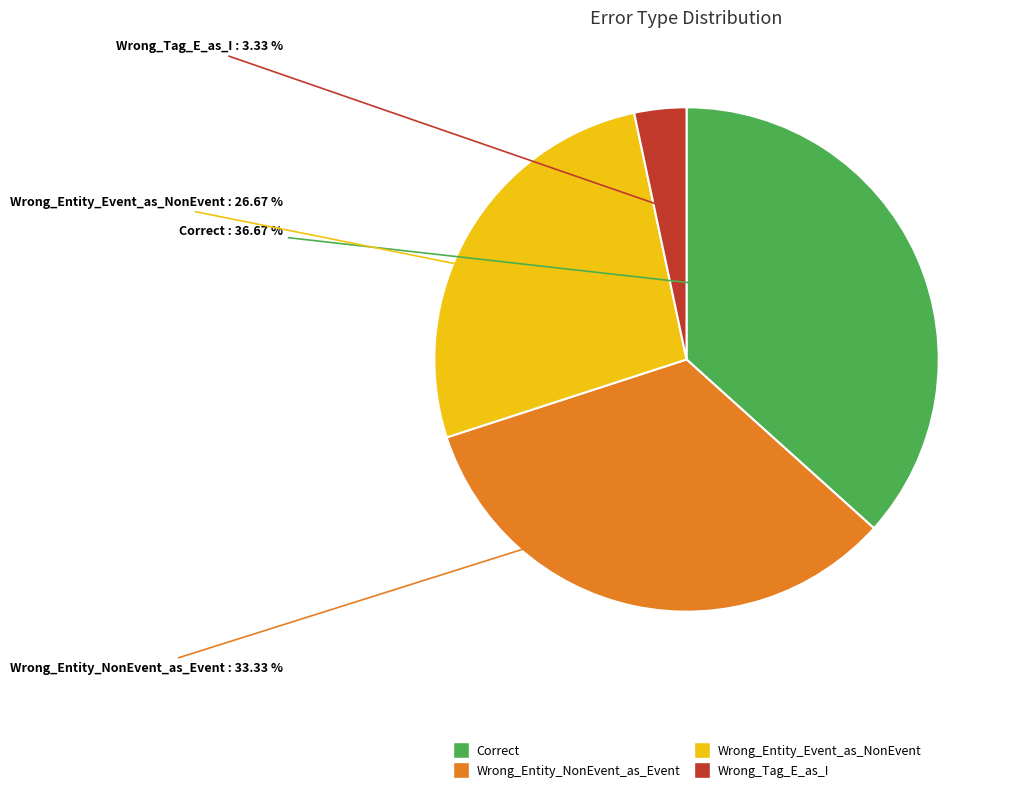

Combined, what portion of the pie is Correct and Wrong_Tag_E_as_I?

40.0%